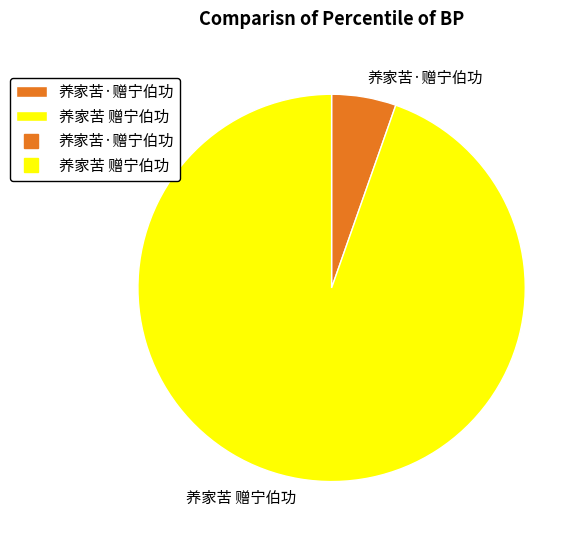

Is it true that 养家苦 赠宁伯功 is 95% of the pie?

True